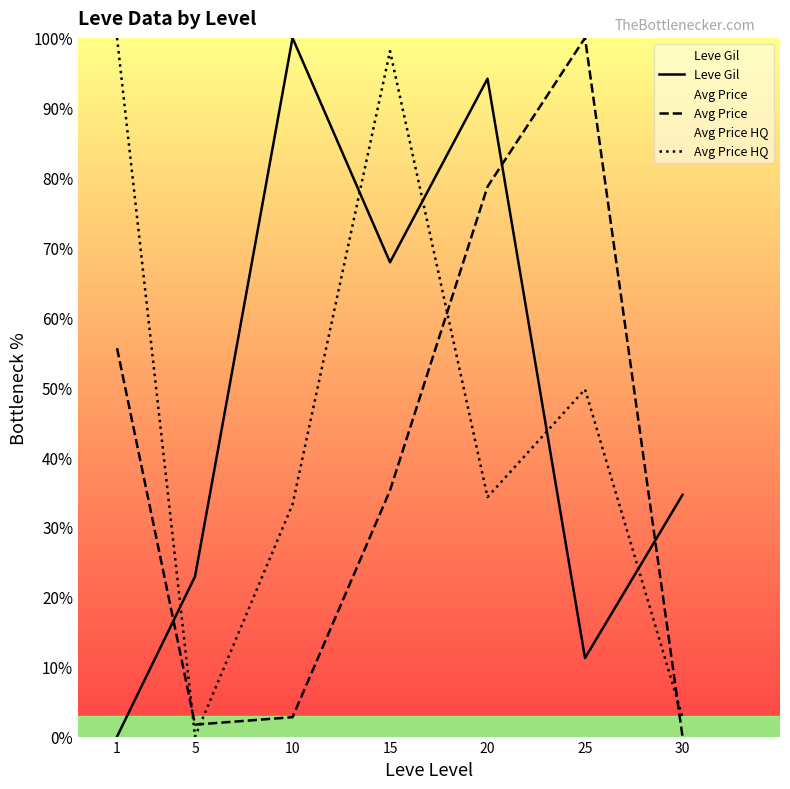

What is the difference between the Leve Gil values at 20 and 15?

26.3